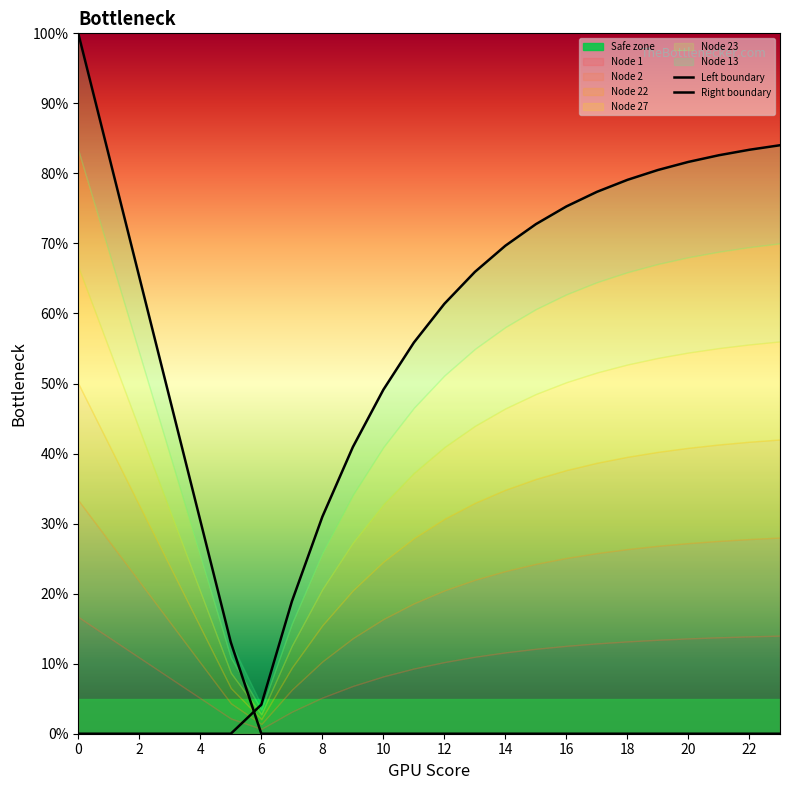

The Left boundary series shows 0.3 at 16. True or false?

False